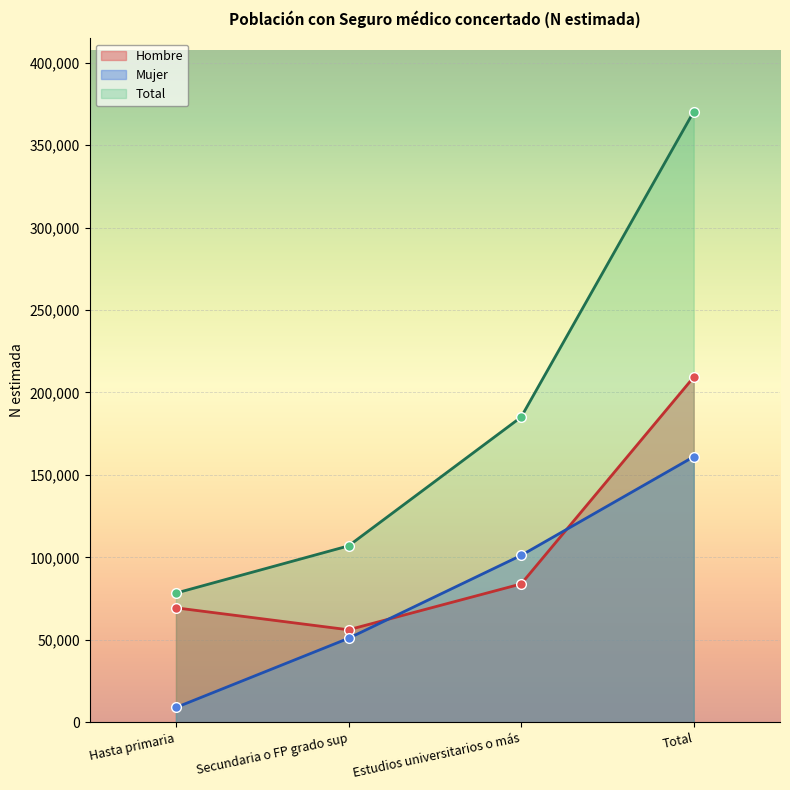

What is the difference between the Total values at Secundaria o FP grado sup and Total?

263346